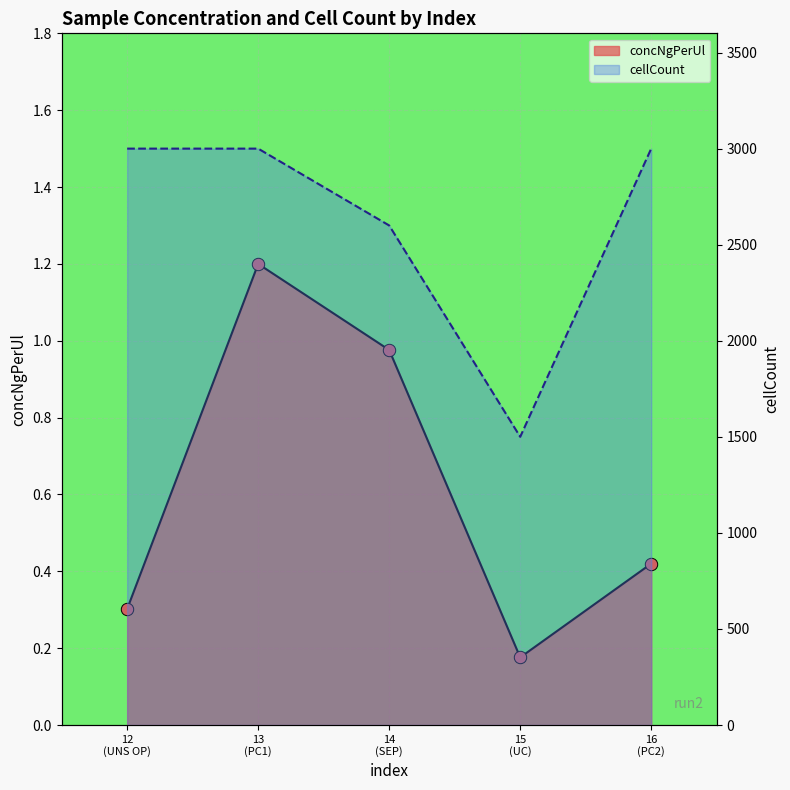

At how many categories does at least one series exceed 2997?

3